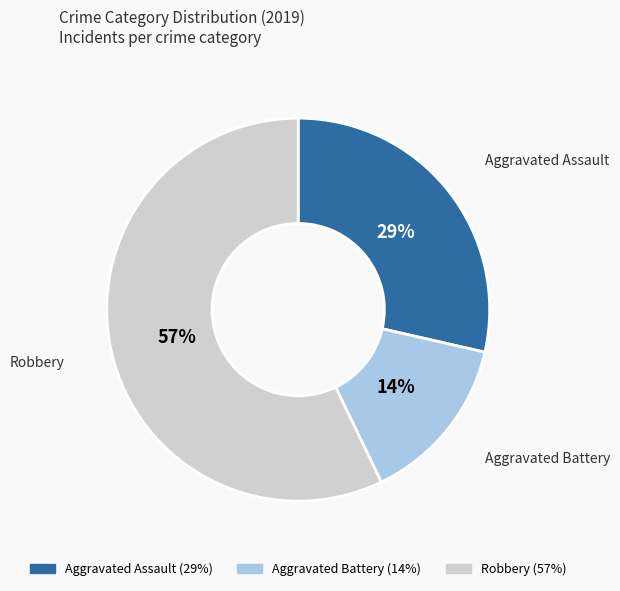

To the nearest percent, what is the average slice percentage?

33%